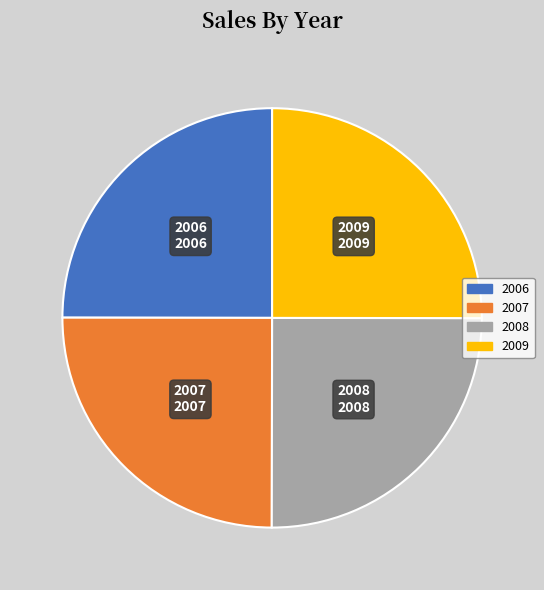

Is 2006 the majority of the pie?

No